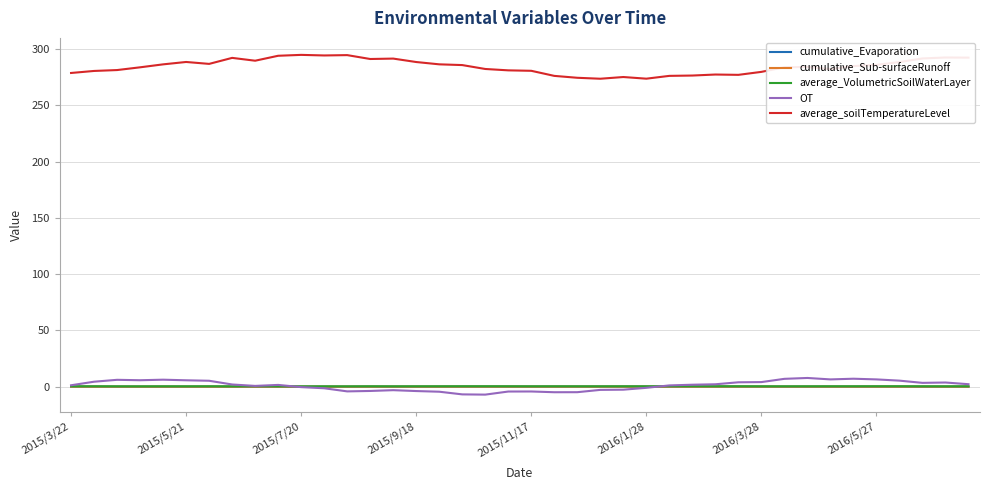

What is the maximum value shown in the chart?

294.8